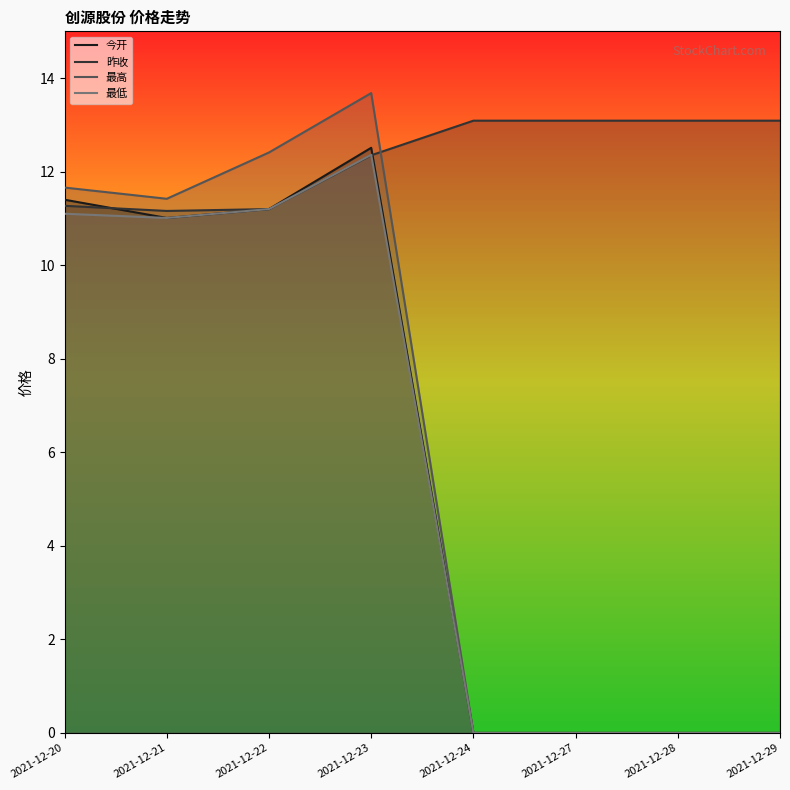

What are all the series names shown in the legend?

今开, 昨收, 最高, 最低